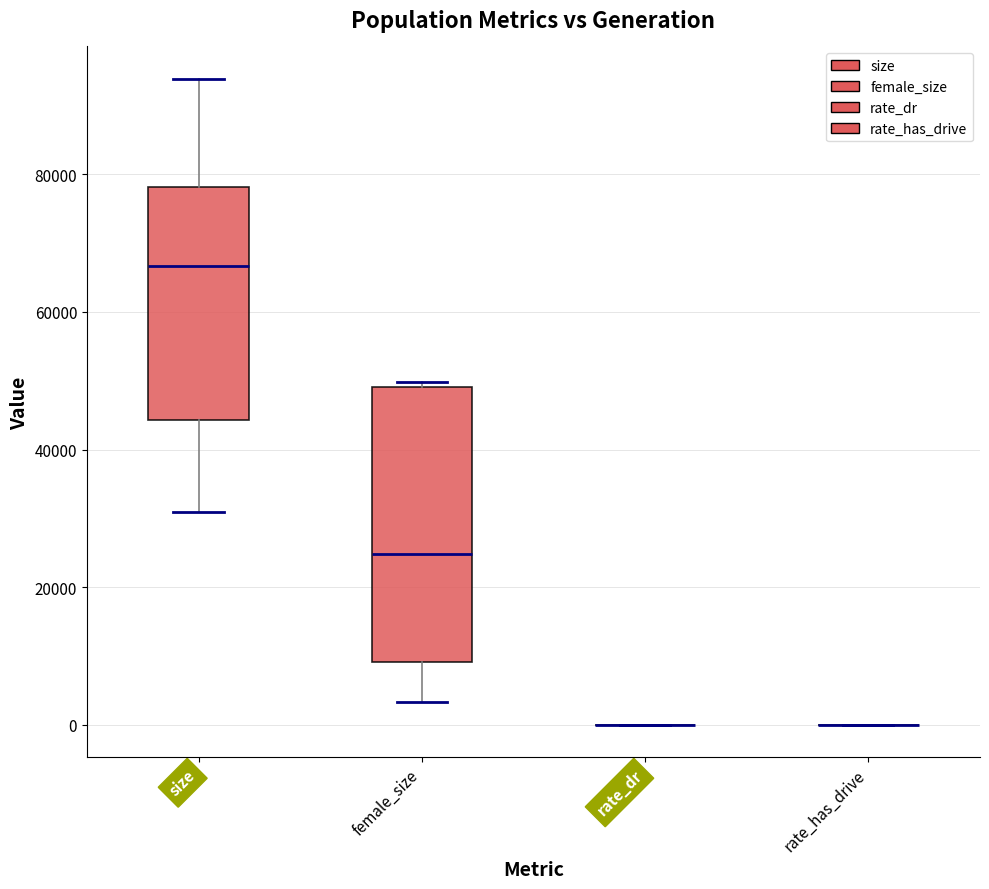

Reading left to right, read every box against the y-axis: the position of its median line, the range the box covers, and the ends of its whiskers. The values are not printed on the chart, so give them approximately, as read against the axis.

size: median 66000, box 44000 to 78000, whiskers 30000 to 94000
female_size: median 24000, box 10000 to 50000, whiskers 4000 to 50000 (just above the box's upper edge)
rate_dr: box collapsed to a line at 0, whiskers 0 to 0
rate_has_drive: box collapsed to a line at 0, whiskers 0 to 0